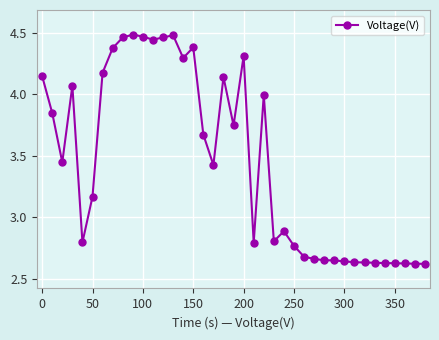

True or false: there are more than 2 points higher than both neighbors.

True